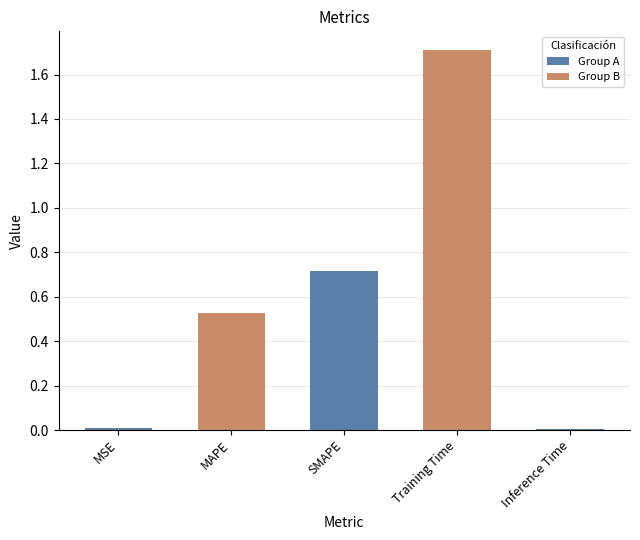

Reading right to left, extract all data points from this chart.

Inference Time=0.0	Training Time=1.7	SMAPE=0.7	MAPE=0.5	MSE=0.0